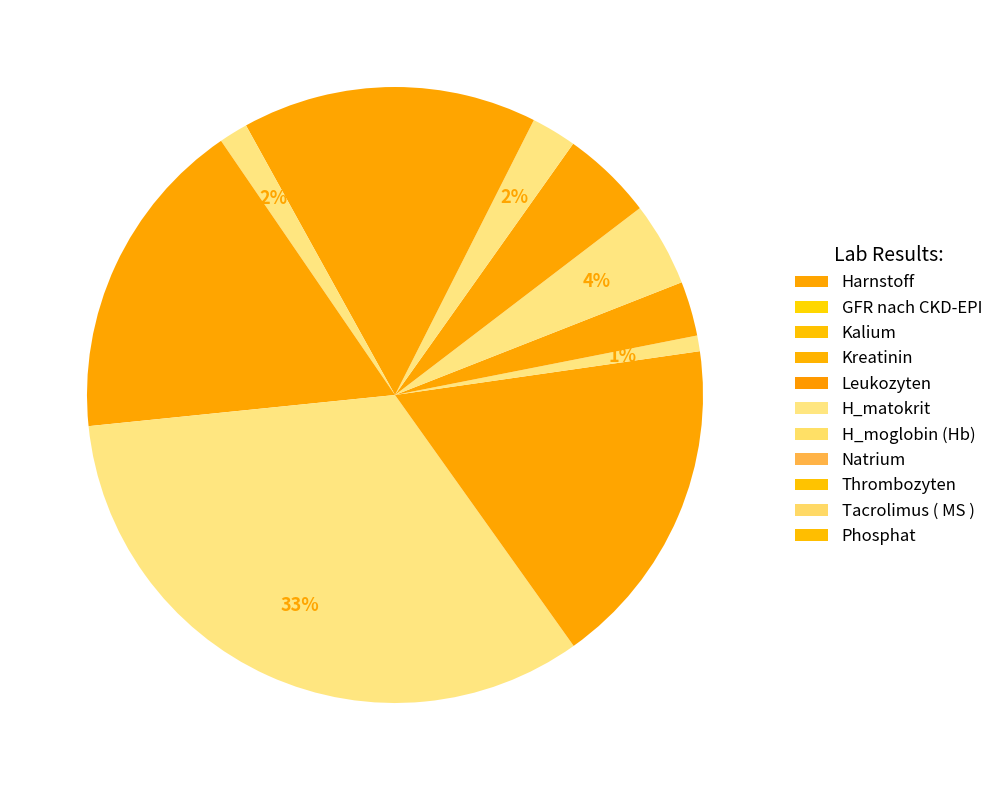

The Tacrolimus ( MS ) slice represents 1% of the pie. True or false?

False